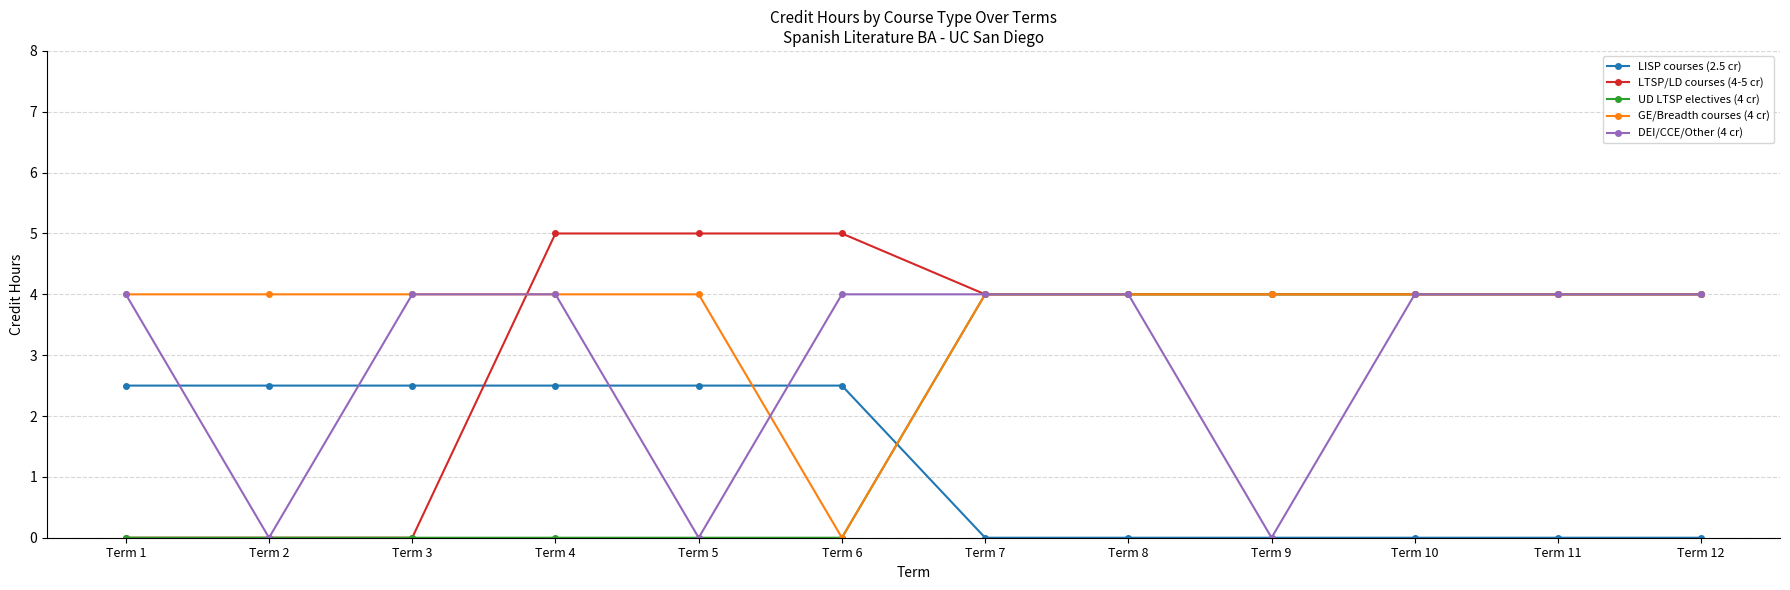

How many GE/Breadth courses (4 cr) values are between 4 and 5?

11